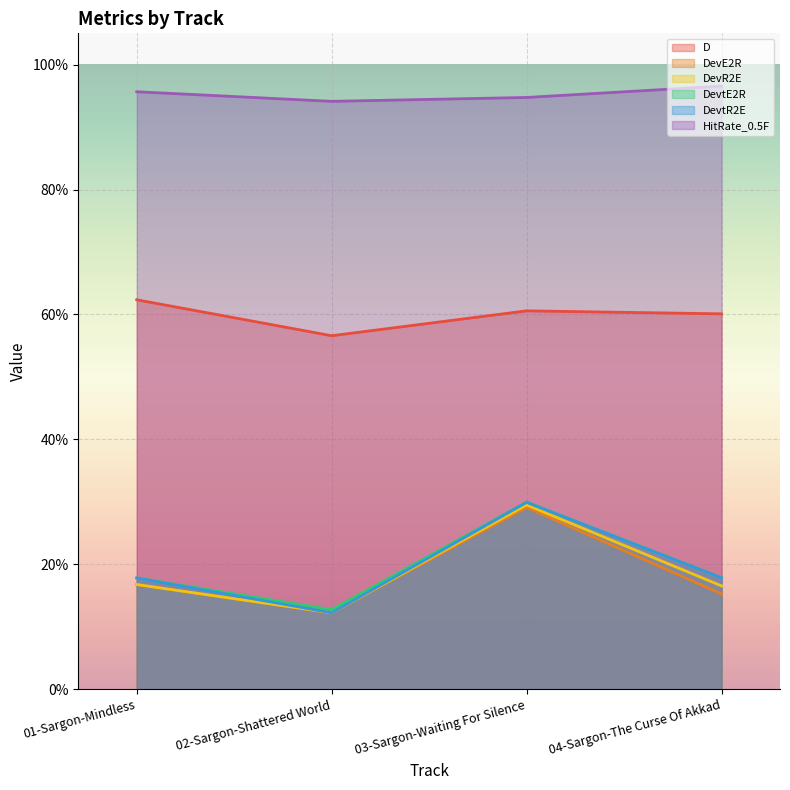

Count the D values in the range 0 to 1.

4